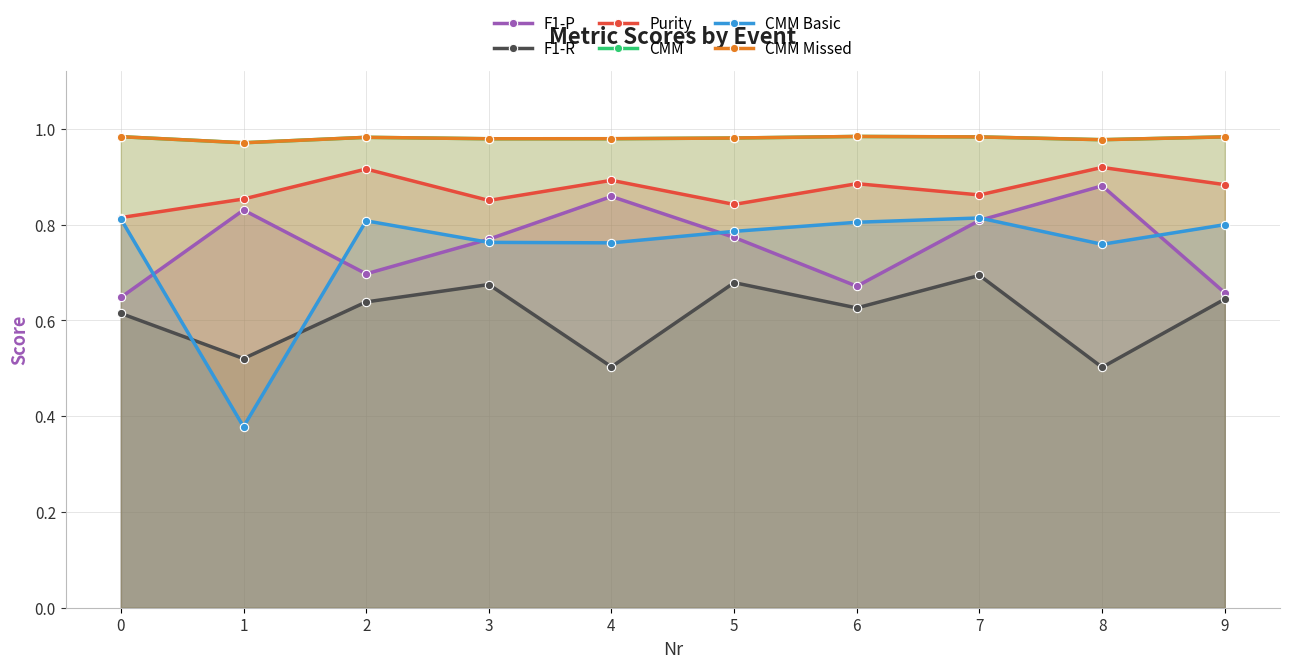

Does the chart display data point markers on the line(s)?

Yes